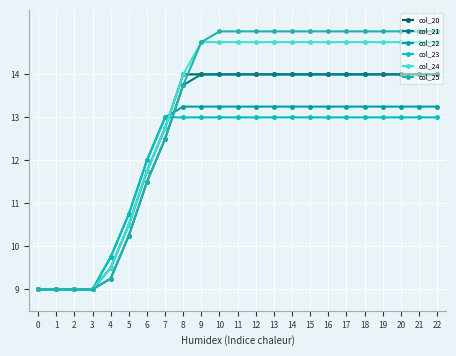

What is the total value across all series at 0?

54.0